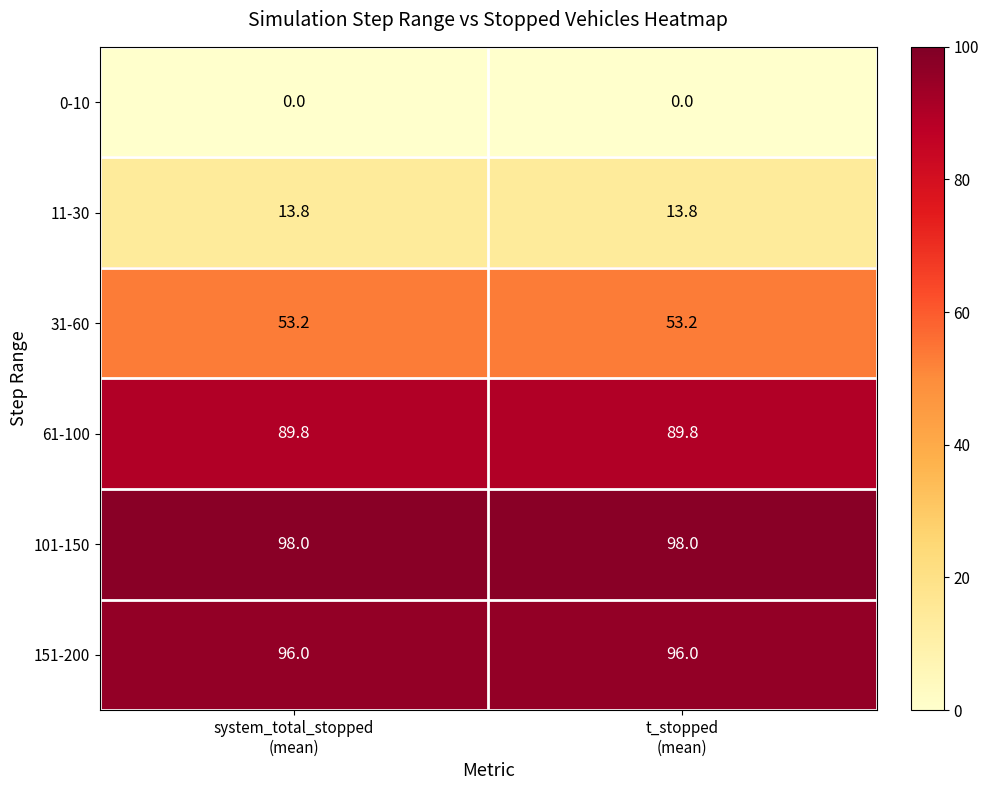

Which series has the largest total across all categories?

101-150